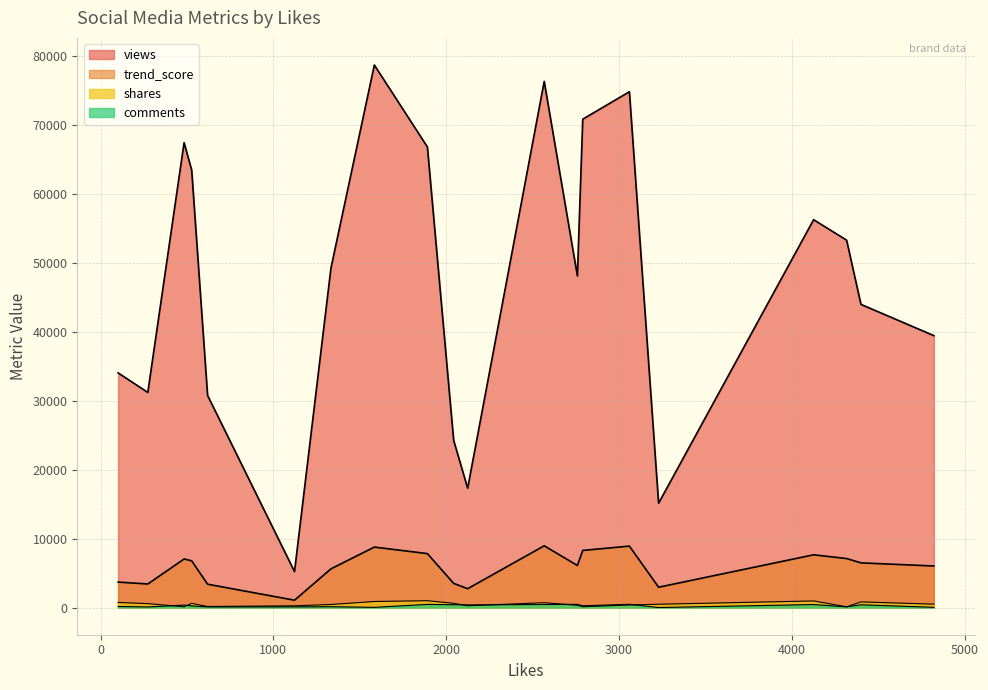

The trend_score series shows 2737.4 at 11. True or false?

True